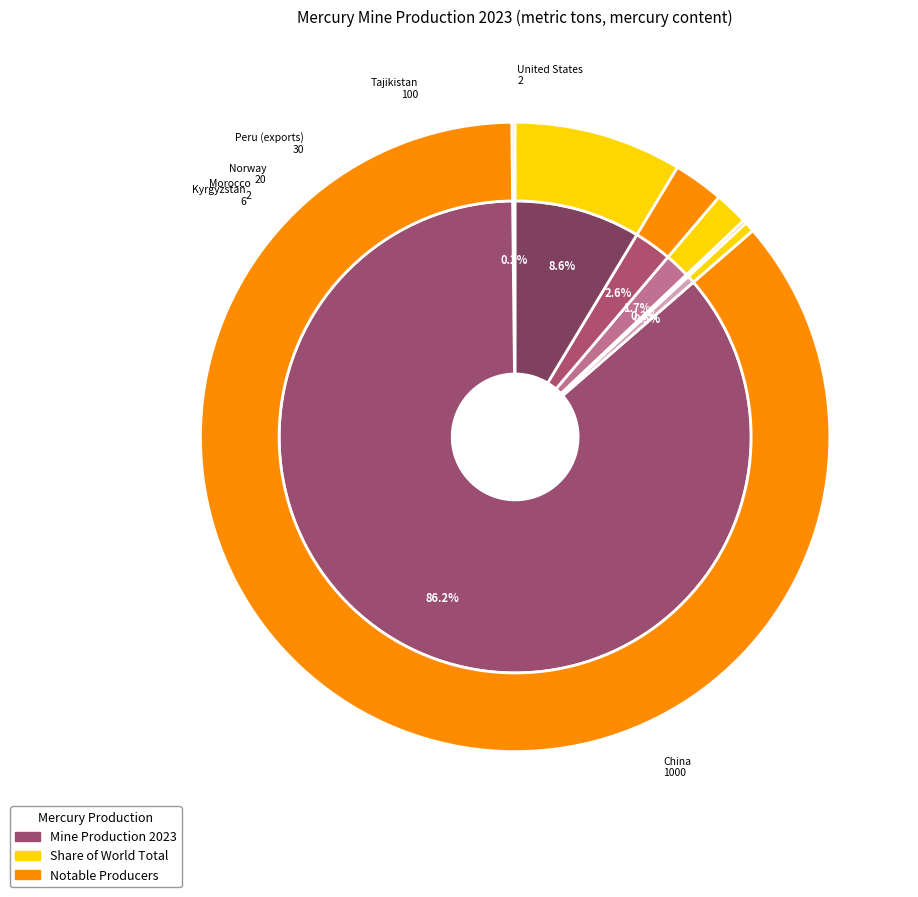

How many slices are in this pie chart?

7